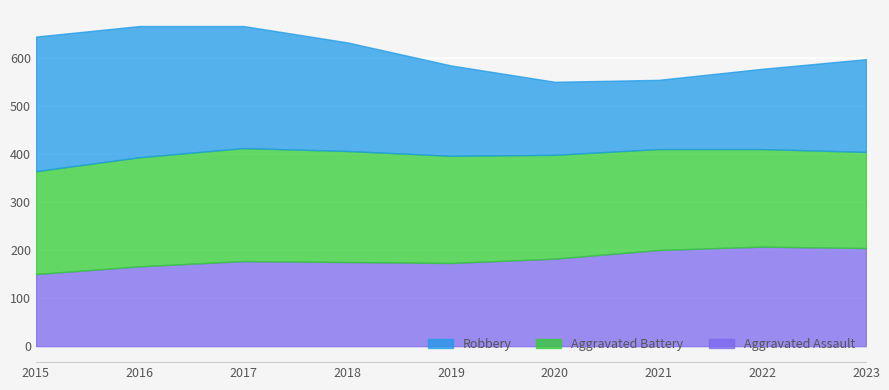

Is it true that Aggravated Battery equals 216 at 2020?

True